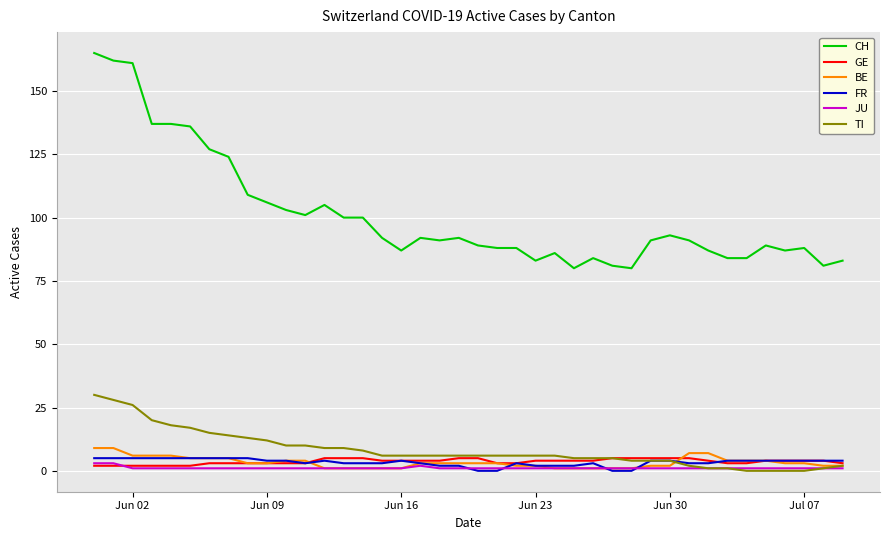

Which series has the widest spread of values?

CH